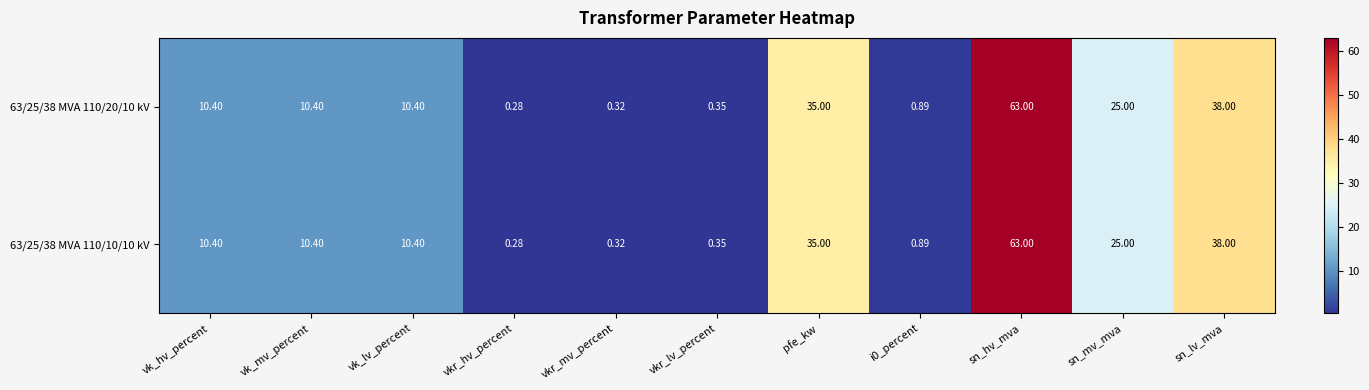

At which category is the sum across all series the highest?

sn_hv_mva